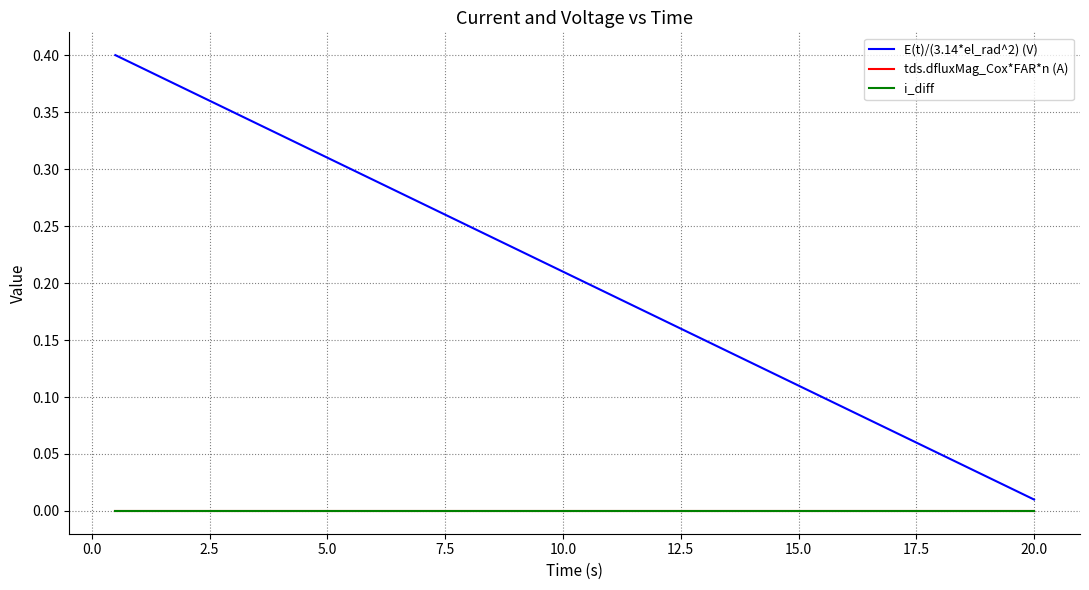

True or false: tds.dfluxMag_Cox*FAR*n (A) and E(t)/(3.14*el_rad^2) (V) cross at least once.

False